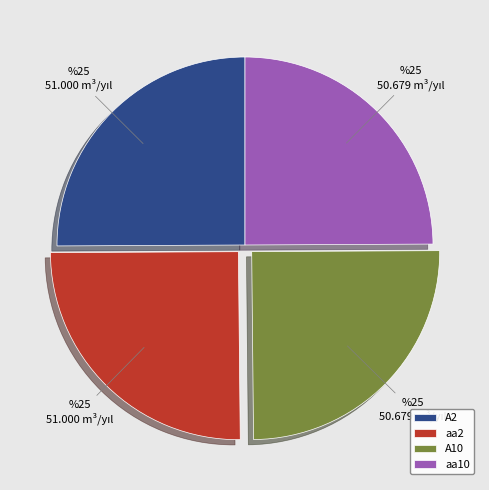

Is aa10 the majority of the pie?

No